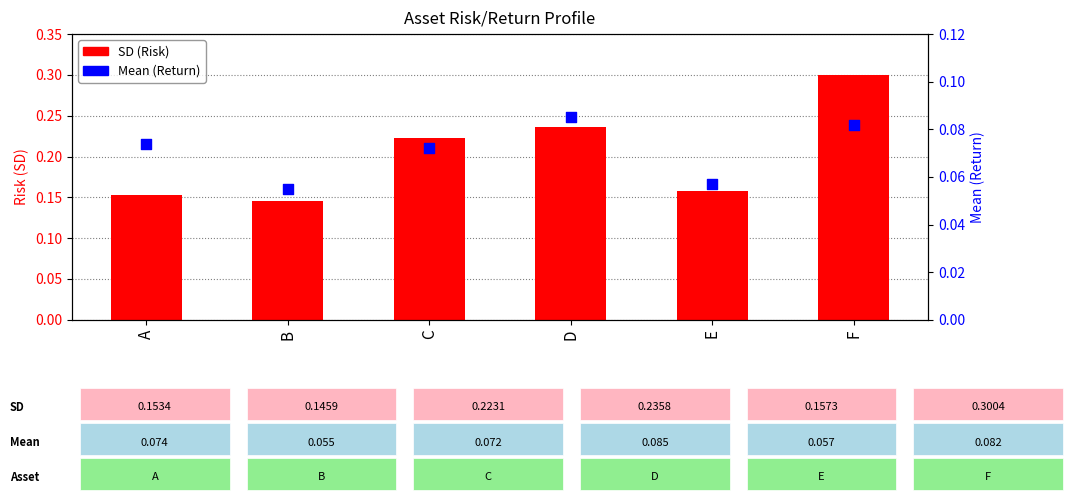

What are all the series names shown in the legend?

SD (Risk), Mean (Return)